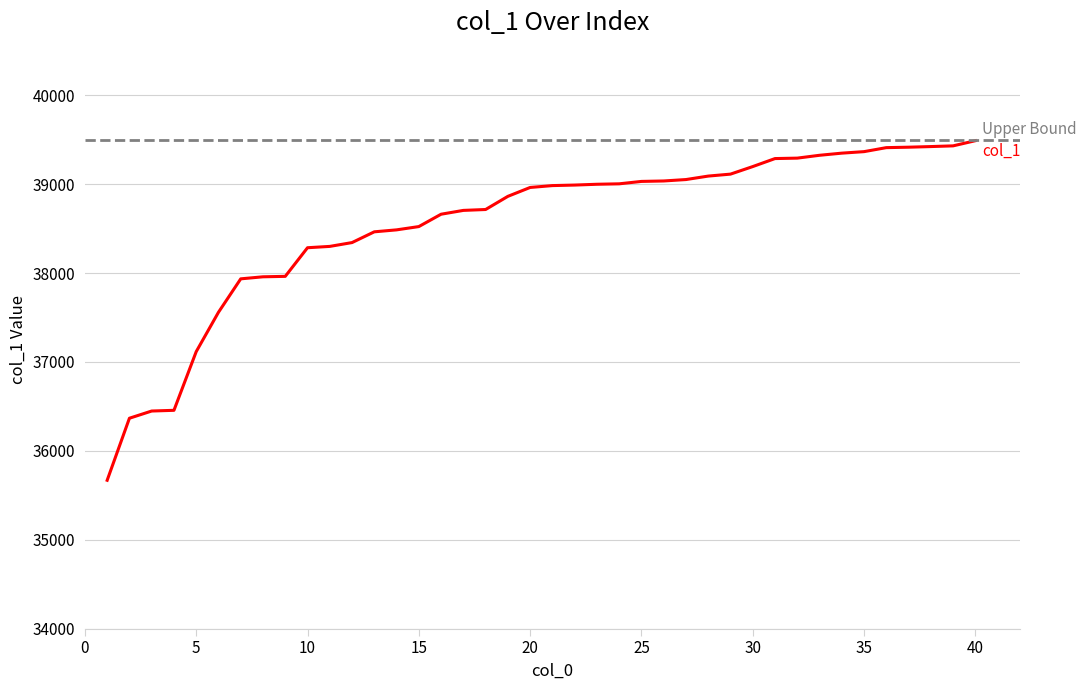

Does the chart have visible grid lines?

Yes